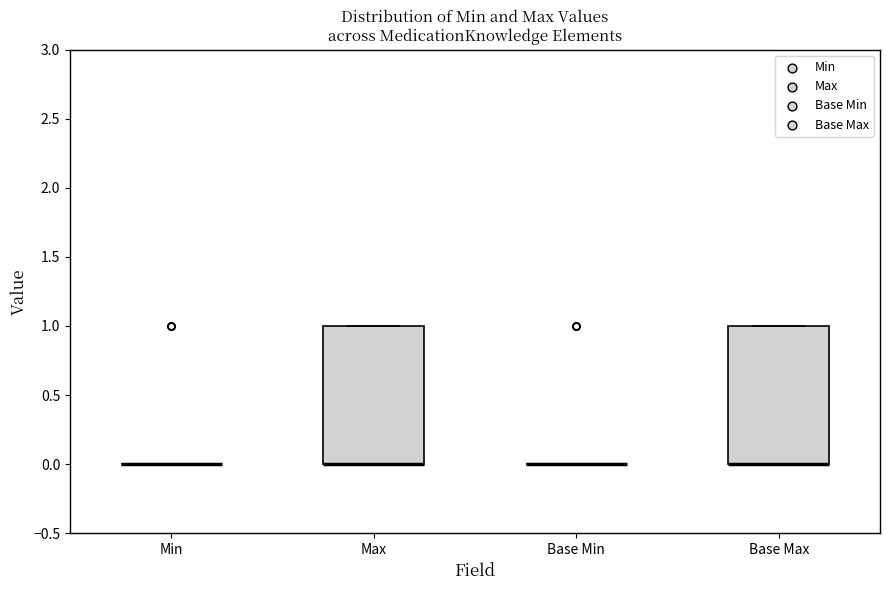

Reading left to right, transcribe this box plot: for each box, give where its median line is, the range the box spans, and where its two whiskers end, as read against the y-axis. The values are not printed on the chart, so give them approximately, as read against the axis.

Min: box collapsed to a line at 0, whiskers 0 to 0
Max: median 0 (drawn on the box's lower edge), box 0 to 1, whiskers 0 to 1
Base Min: box collapsed to a line at 0, whiskers 0 to 0
Base Max: median 0 (drawn on the box's lower edge), box 0 to 1, whiskers 0 to 1